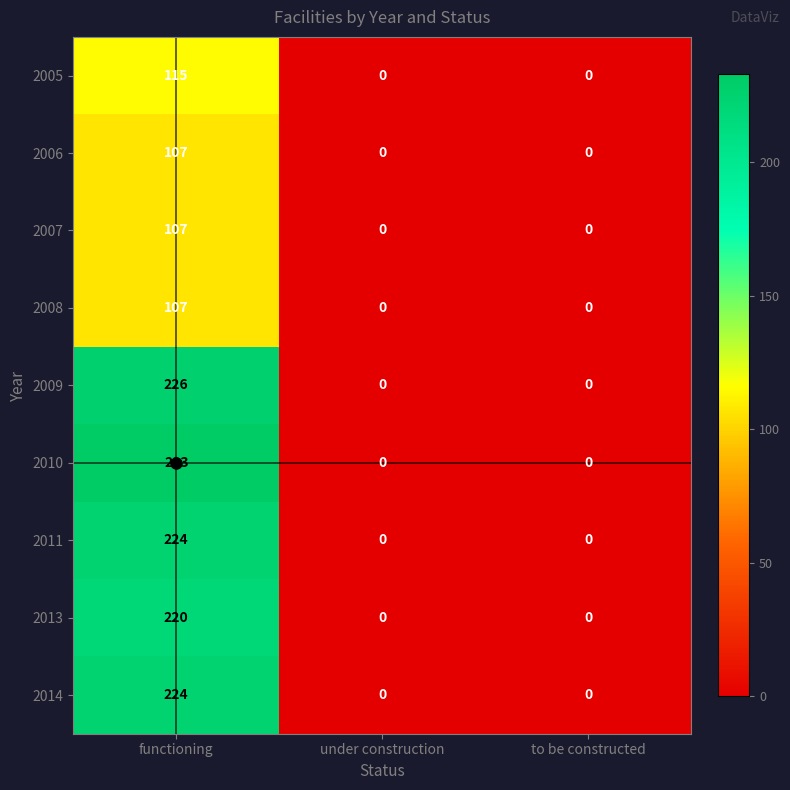

Which series has the largest range (max minus min)?

2010